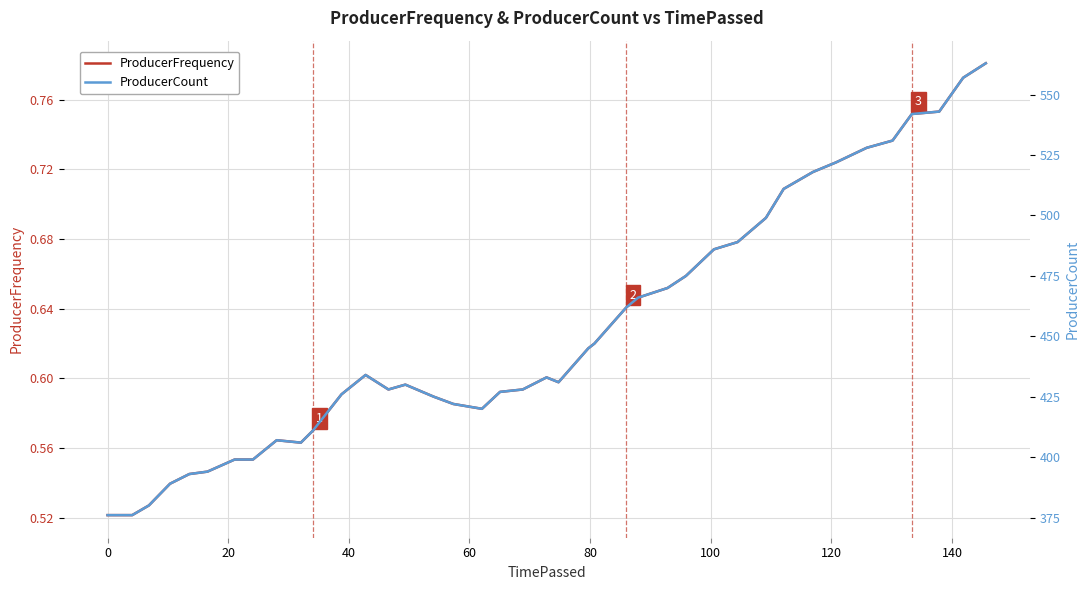

Rank the series by their average value, from highest to lowest.

ProducerCount, ProducerFrequency